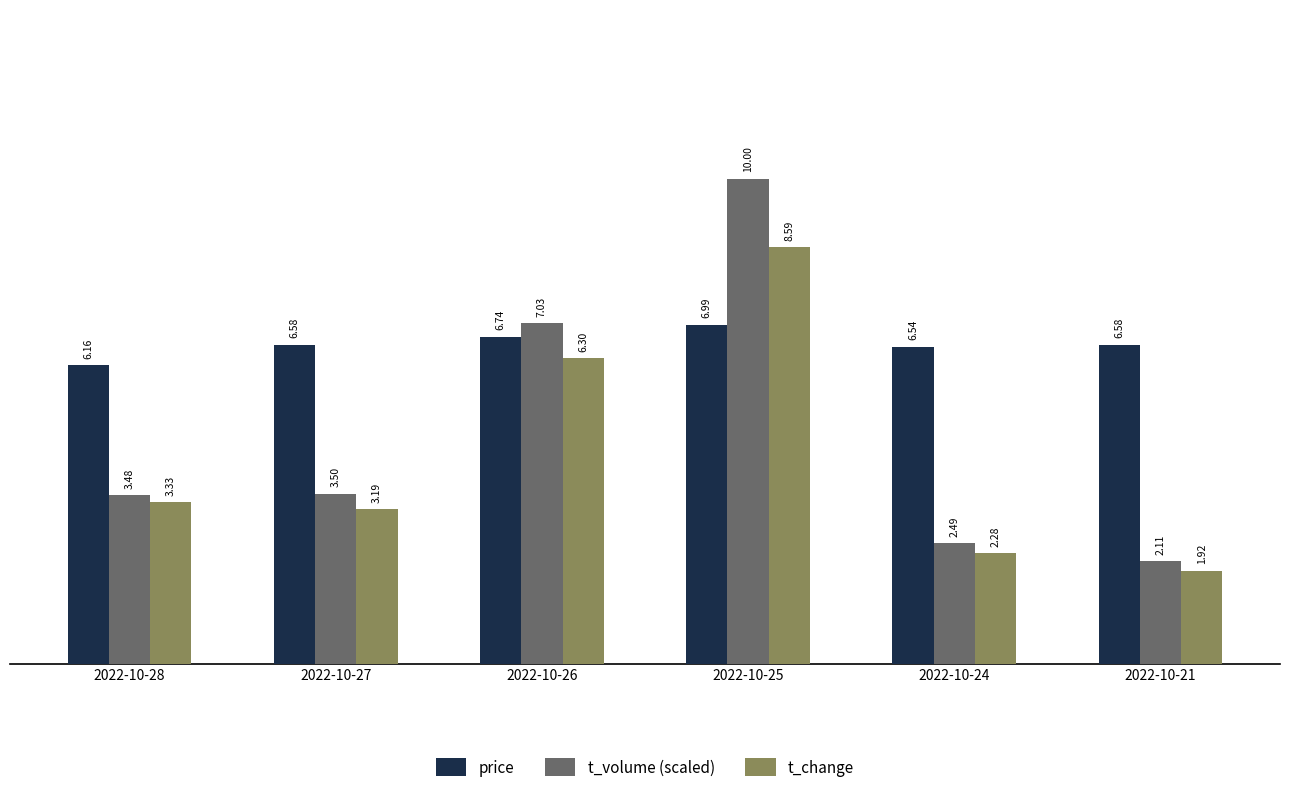

What is the difference between the highest and lowest values at 2022-10-28?

2.8